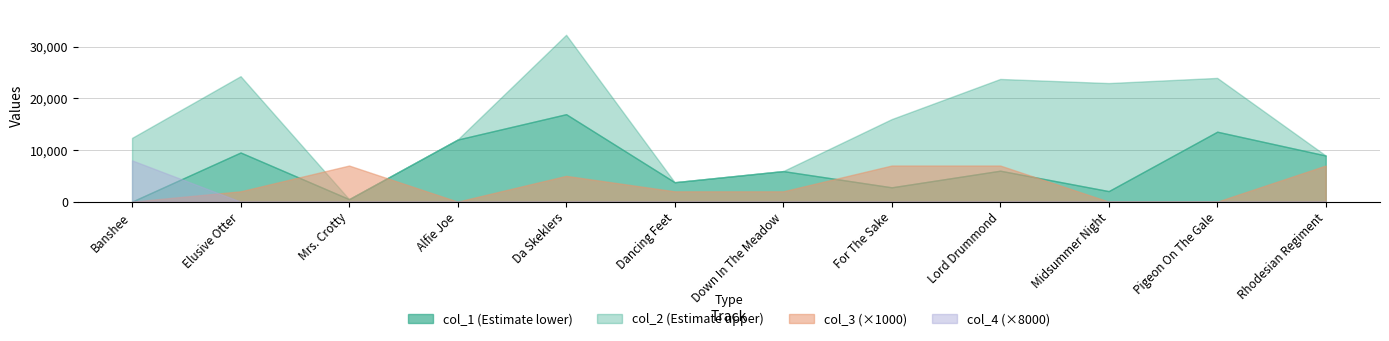

What value does the col_1 series have at Alfie Joe, to the nearest 50?

12050